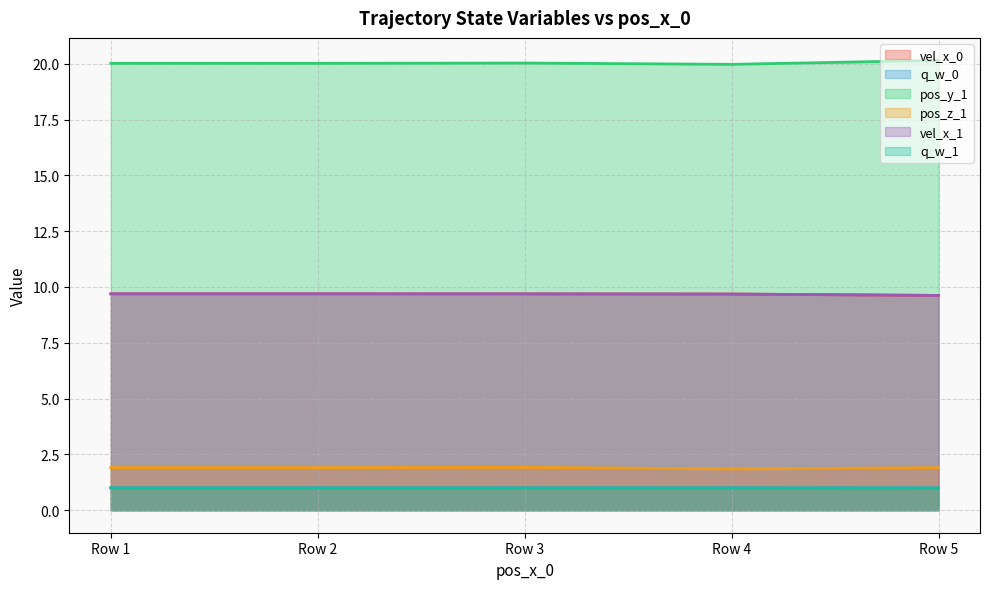

Which series has the largest total across all categories?

pos_y_1